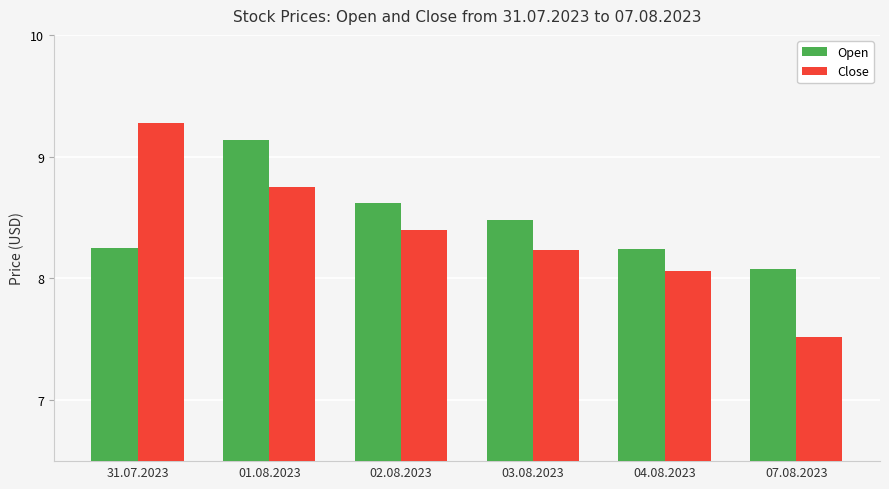

What are all the series names shown in the legend?

Open, Close